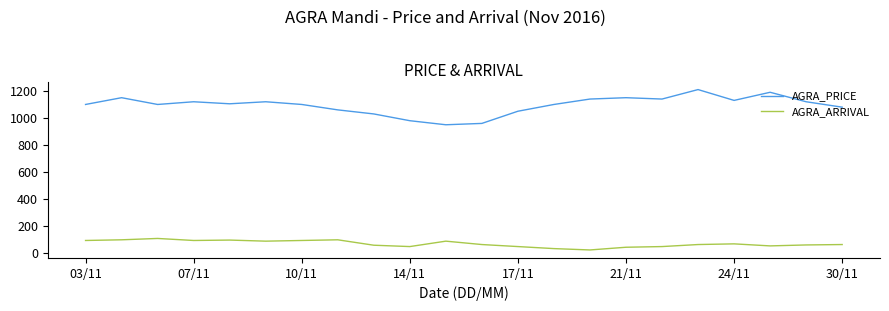

True or false: AGRA_ARRIVAL and AGRA_PRICE cross at least once.

False